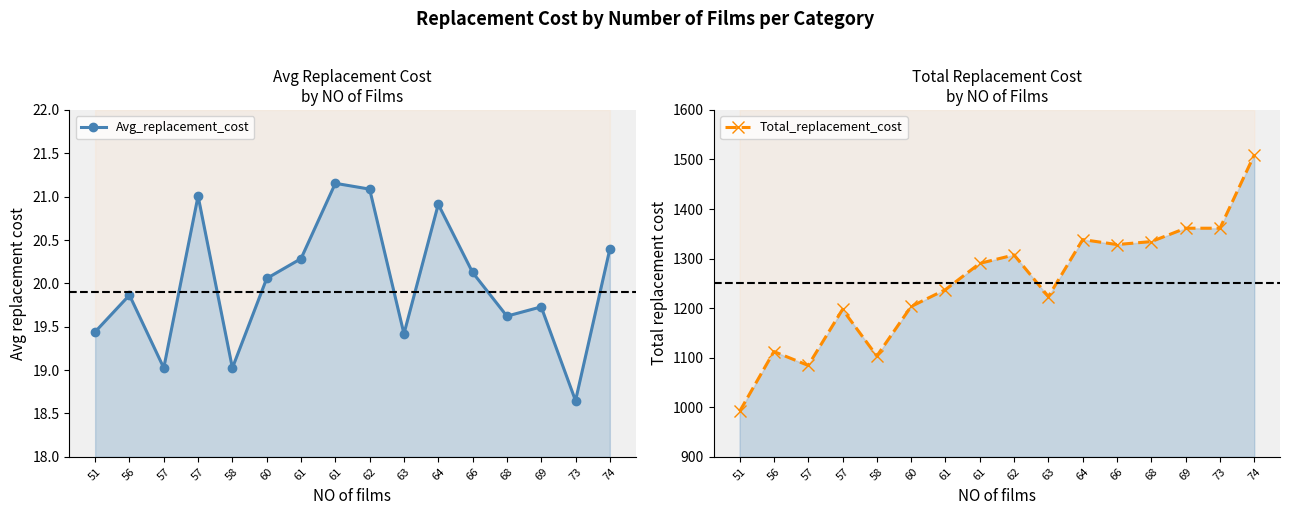

What is the difference between the Total_replacement_cost values at 73 and 66?

32.9